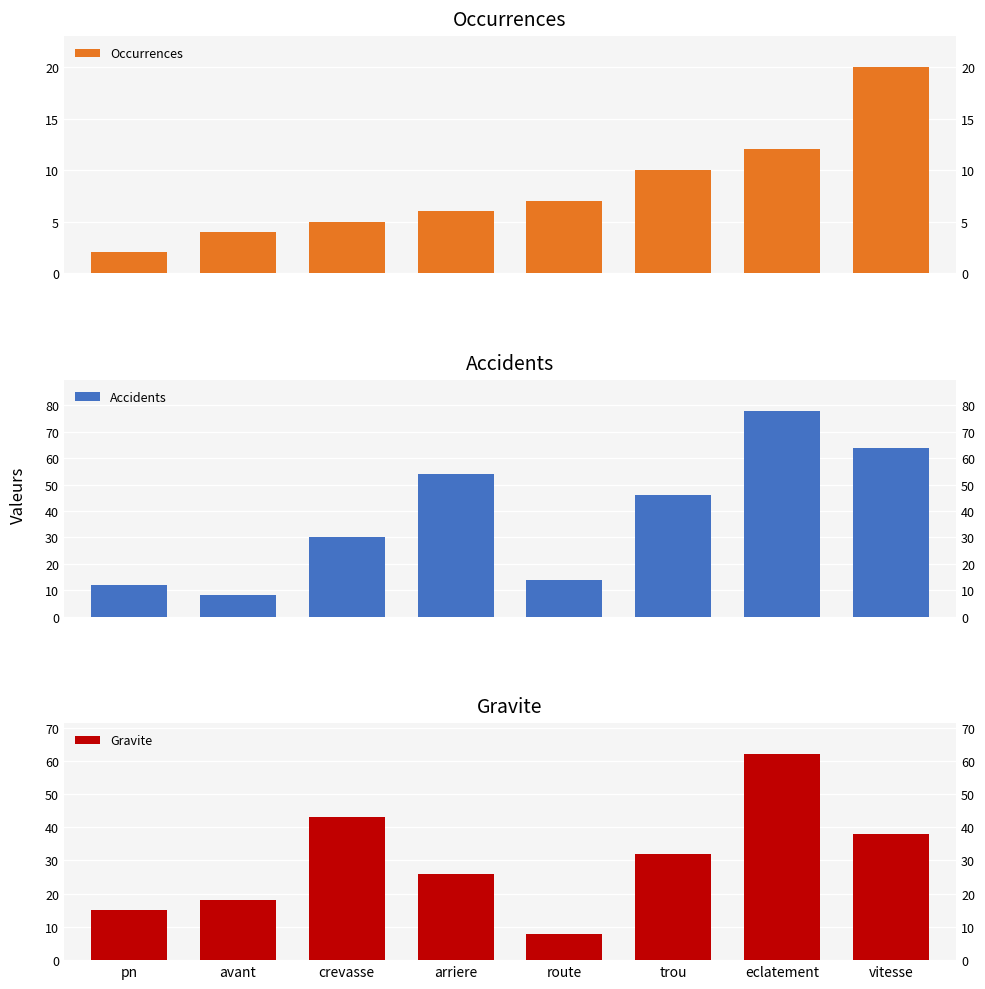

Which category has the highest value in the Gravite series?

eclatement